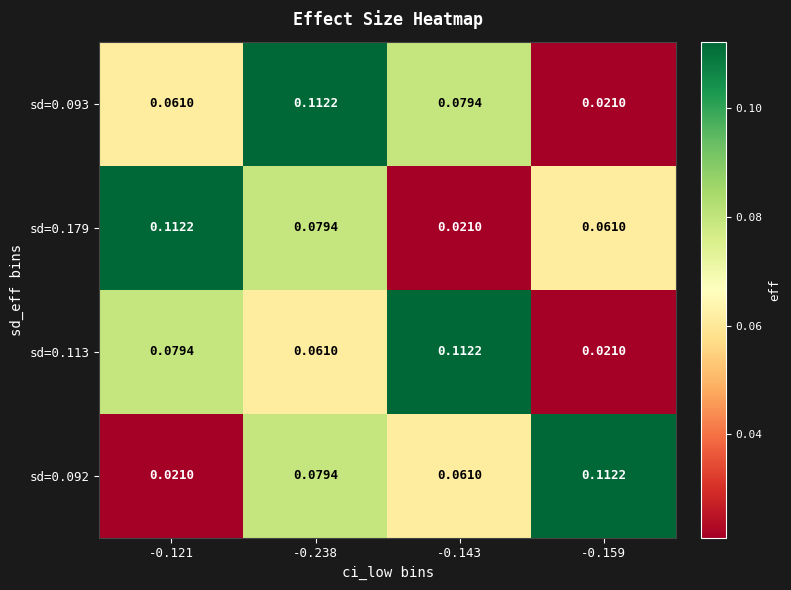

Is the value of sd=0.092 at -0.238 greater than the value of sd=0.093 at -0.159?

Yes